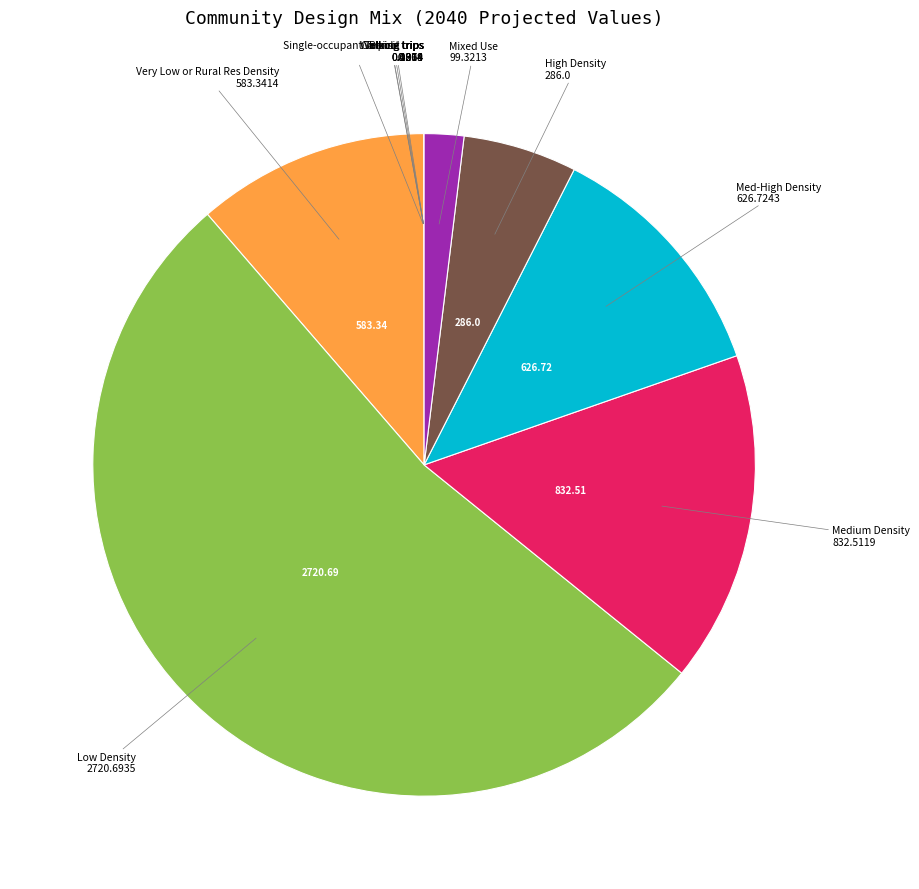

Is there any slice that represents more than half of the pie?

Yes